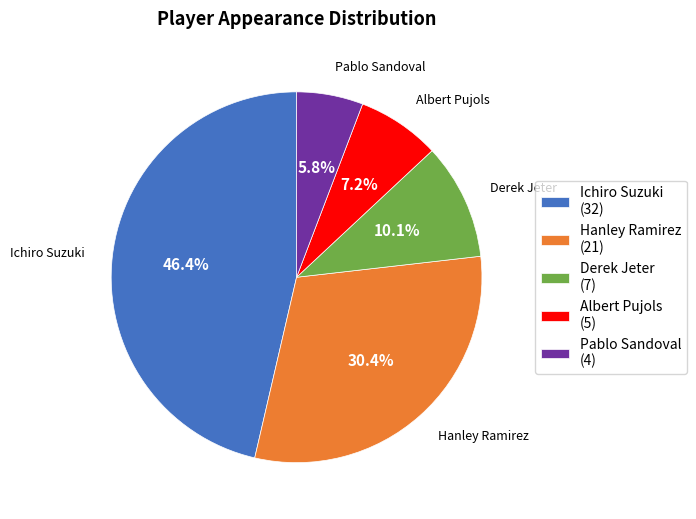

Is the sum of Hanley Ramirez and Ichiro Suzuki greater than half?

Yes